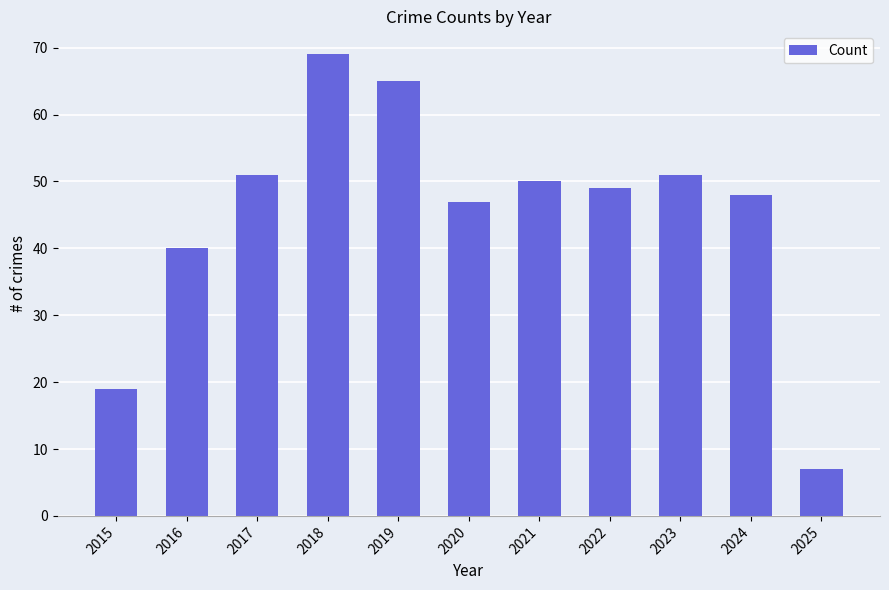

How many bars are there in total?

11